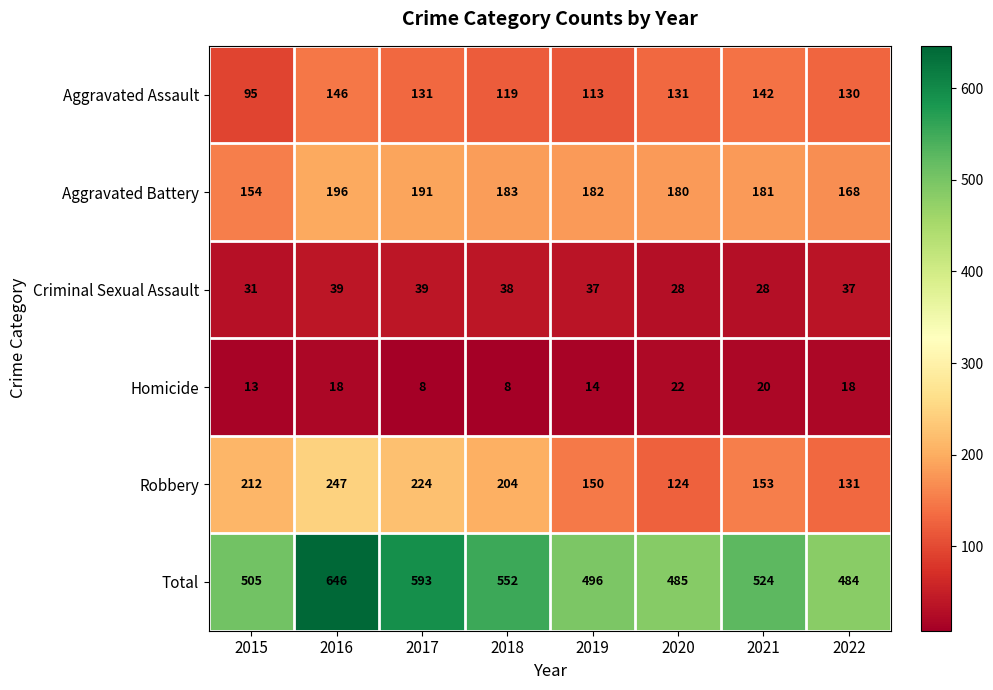

What is the smallest value displayed?

8